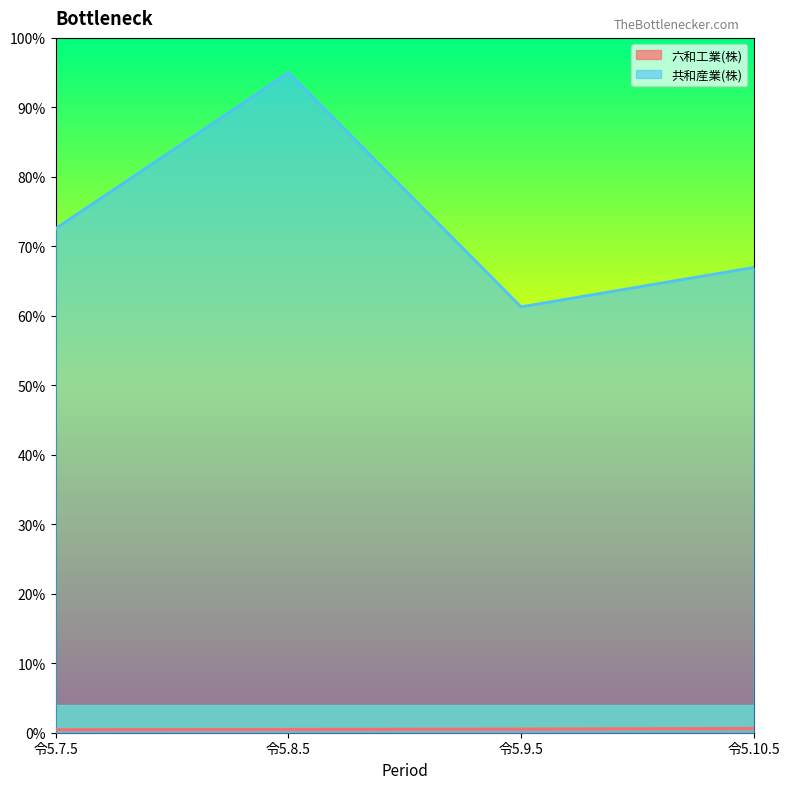

Between 令5.7.5 and 令5.9.5, which series saw the biggest shift?

共和産業(株)